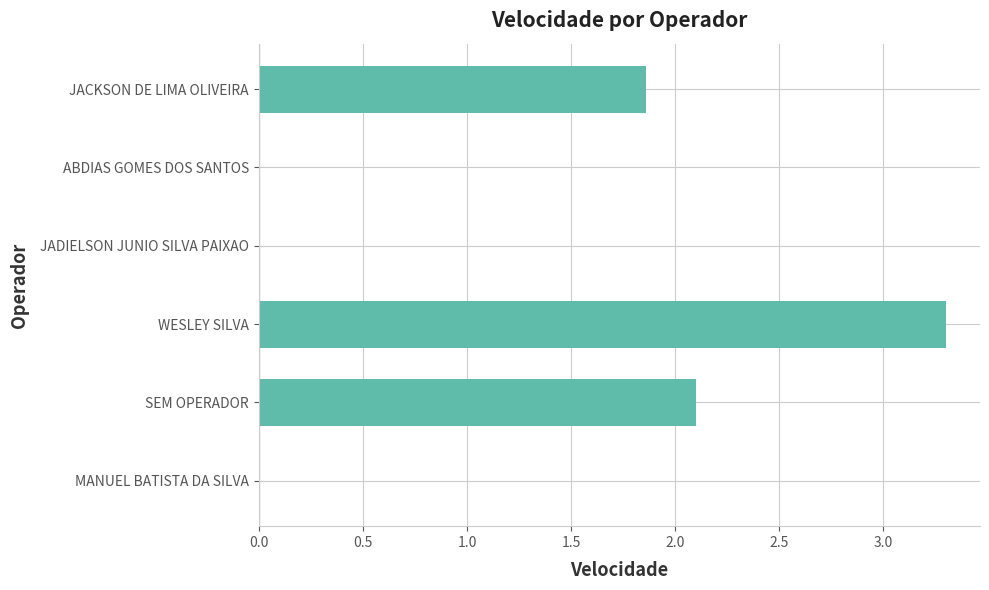

What is the sum of the values at JADIELSON JUNIO SILVA PAIXAO and SEM OPERADOR?

2.1